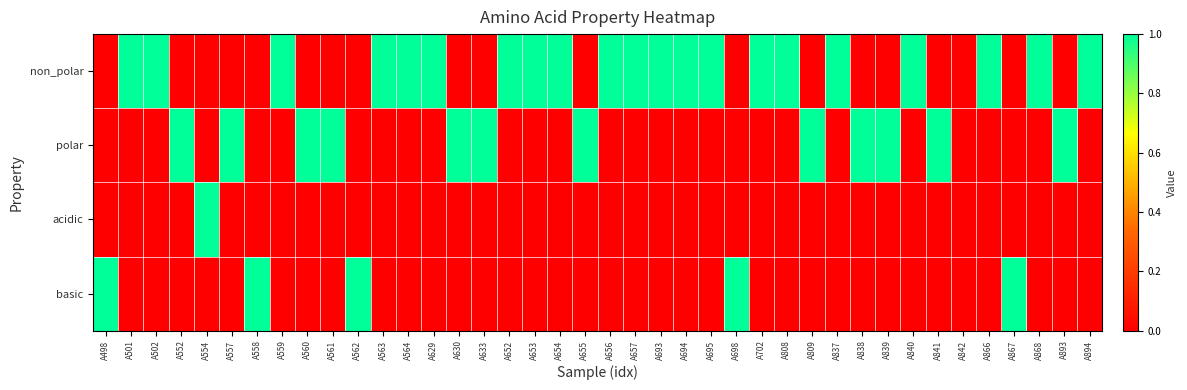

Which series has the largest range (max minus min)?

non_polar